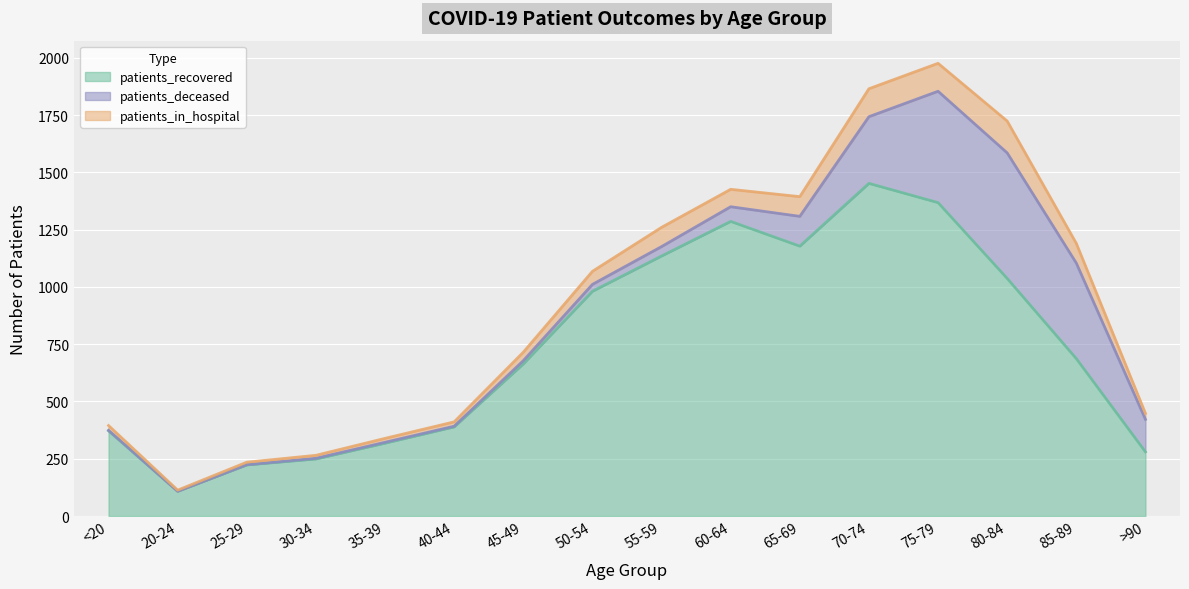

Which category has the highest value in the patients_in_hospital series?

80-84